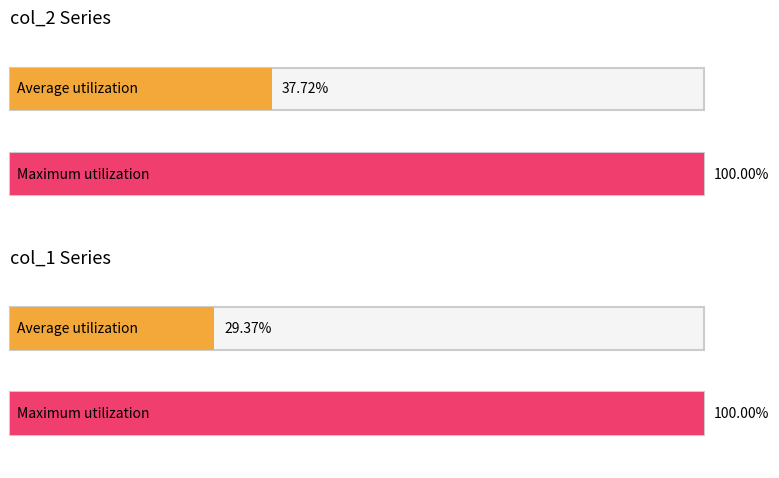

How many bars are there in each group?

2